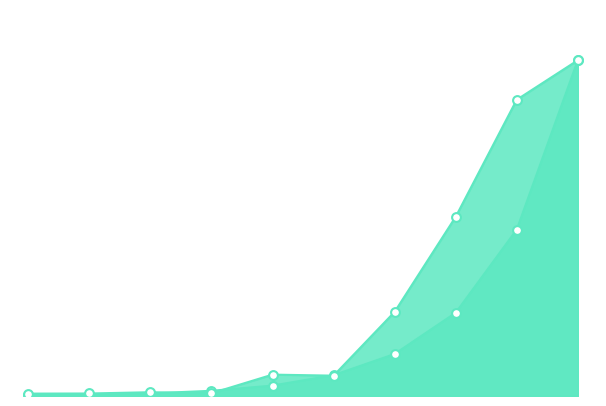

At how many categories does at least one series exceed 46?

3